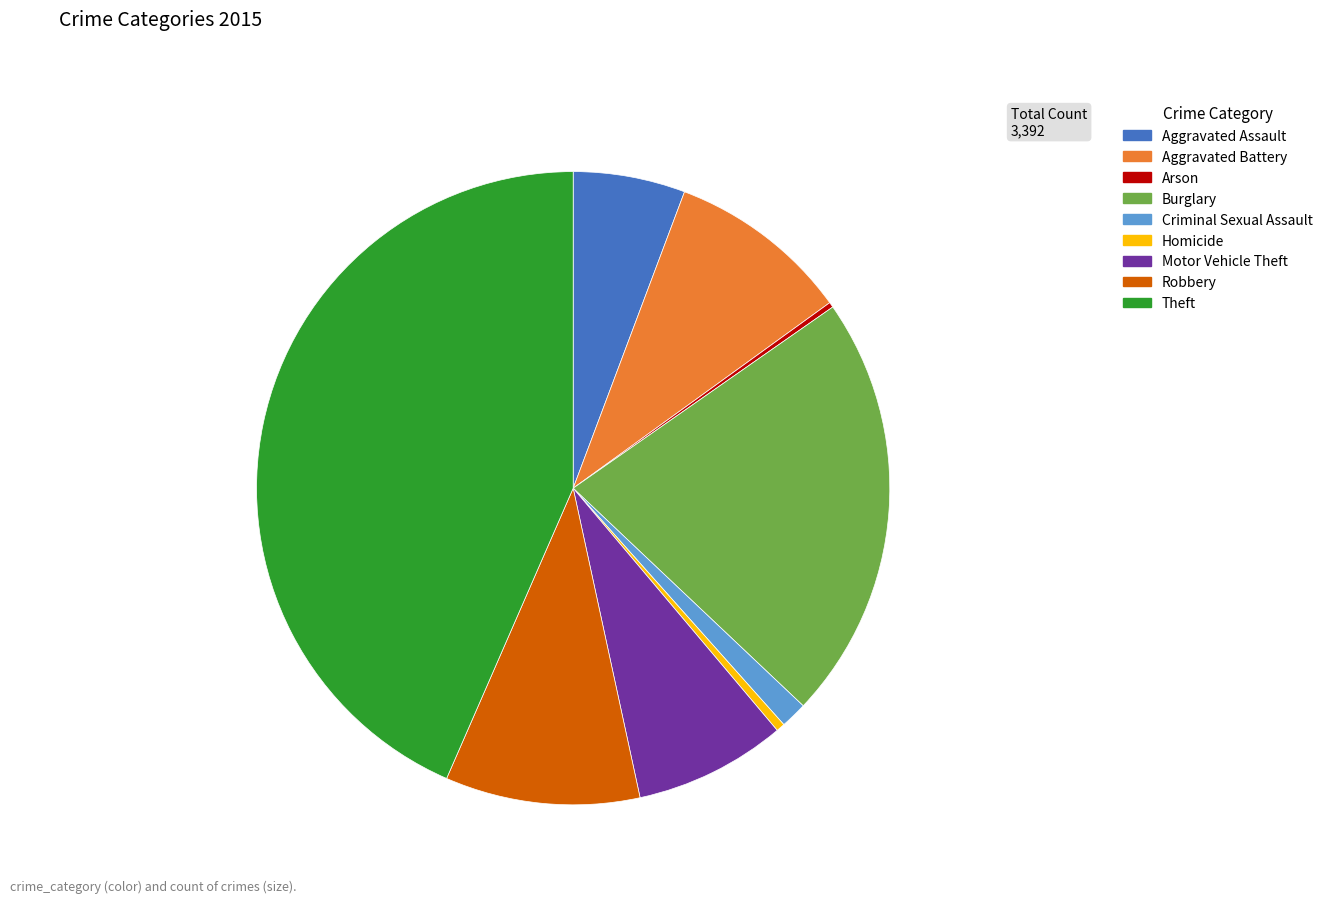

True or false: Theft accounts for 32% of the total.

False